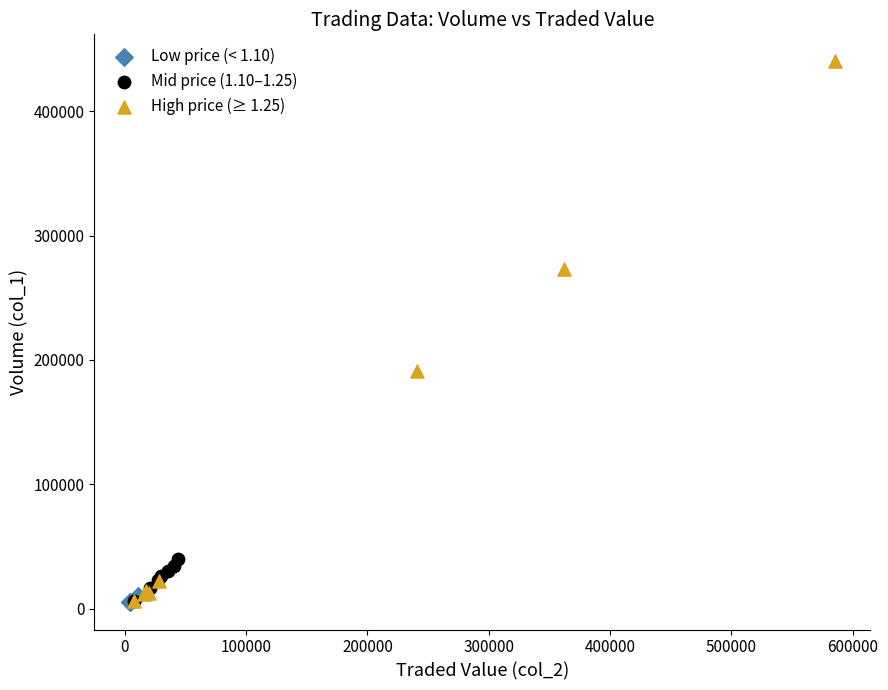

Which series has the widest spread of Y values?

High price (≥ 1.25)